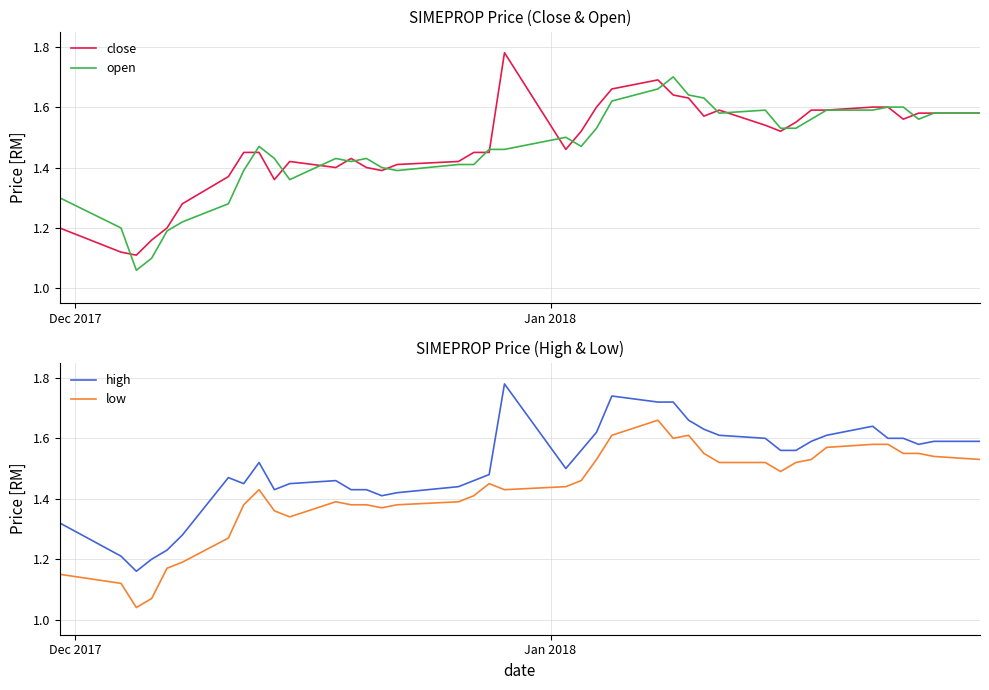

Does the chart have visible grid lines?

Yes